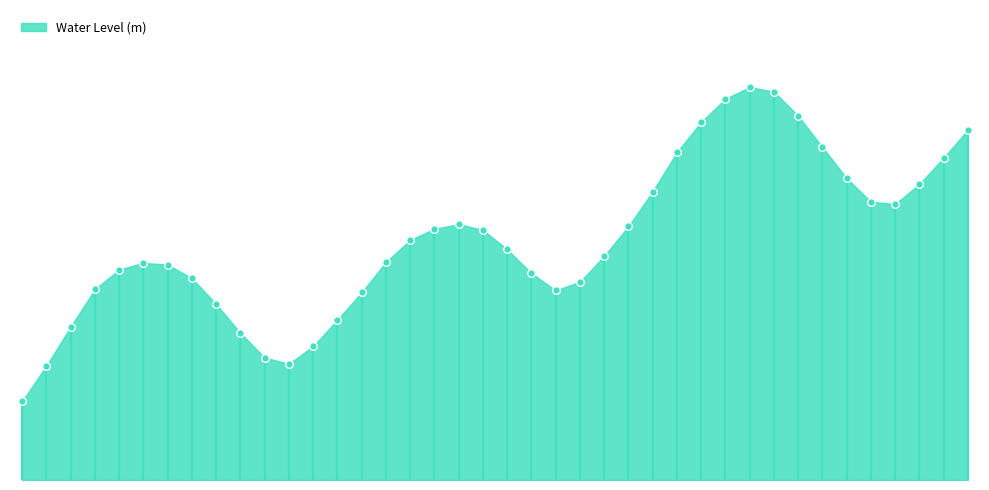

What is the change in value from 2024-06-26 22:00 to 2024-06-28 02:00?

+0.6